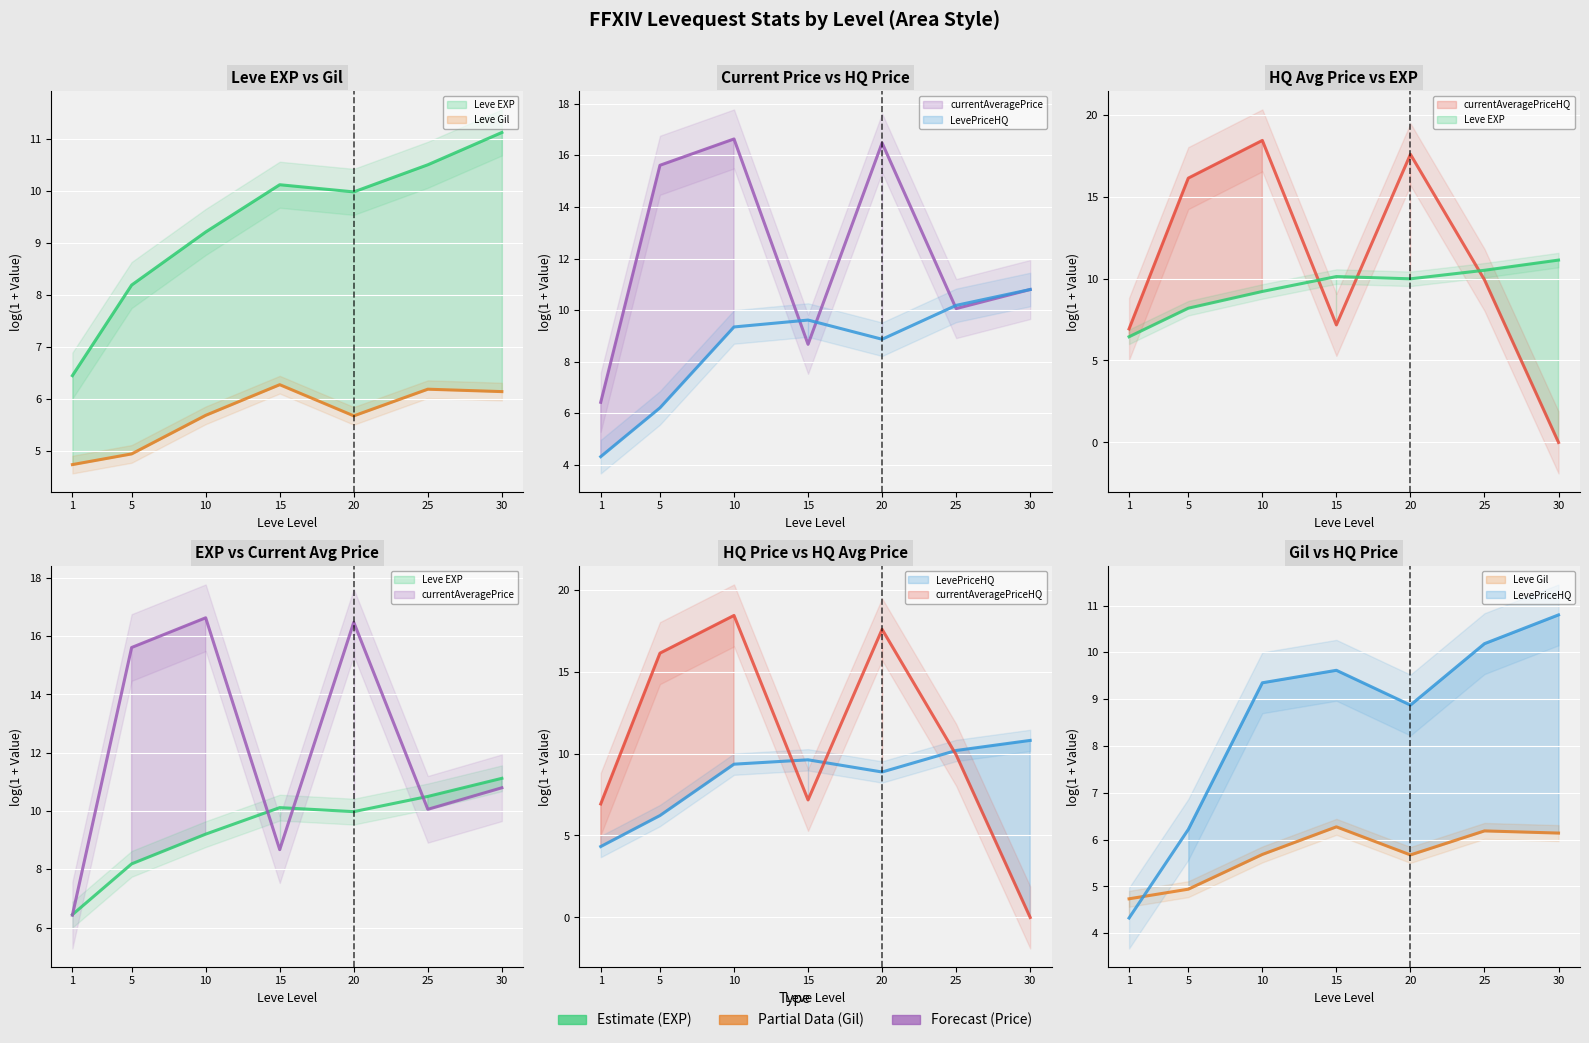

At which category does currentAveragePriceHQ reach its first local valley?

15